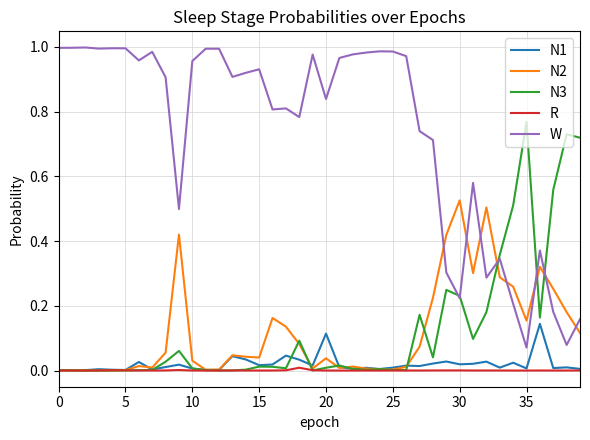

Which series has the largest total across all categories?

W